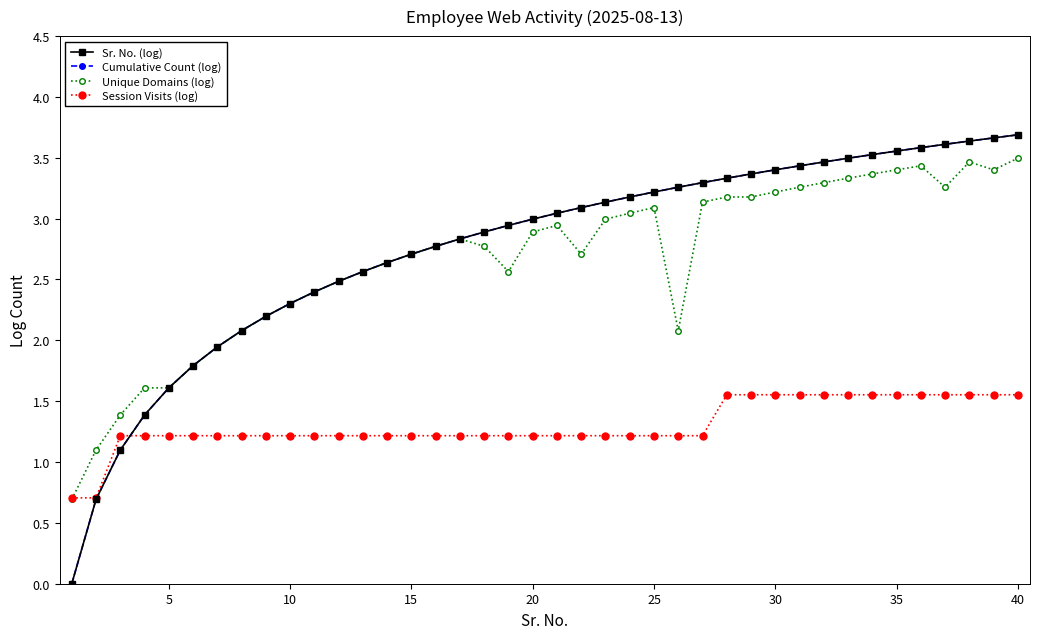

Is this an area chart (filled region under the line)?

No